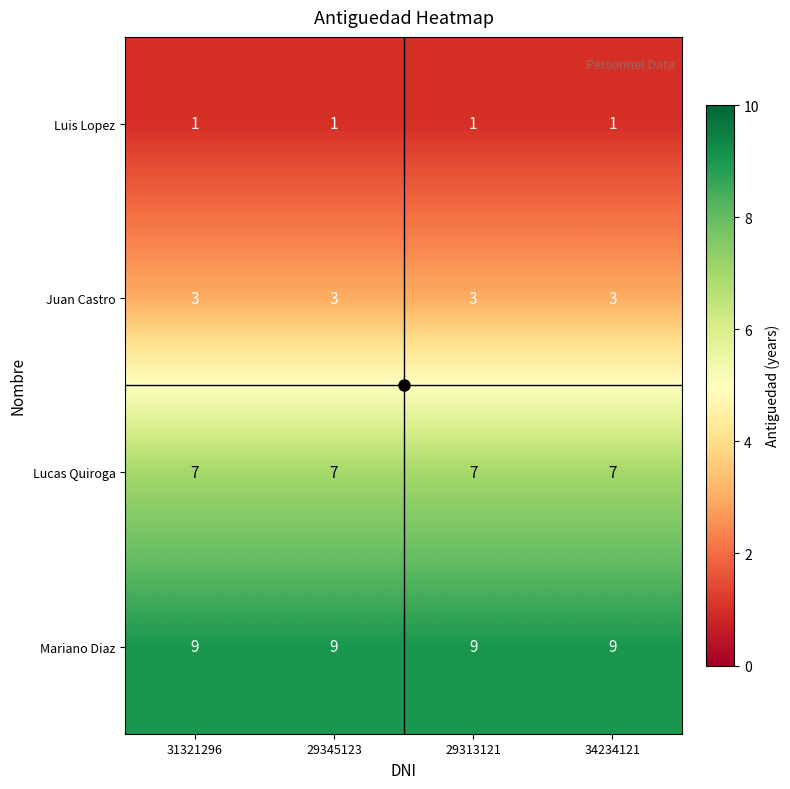

True or false: Juan Castro has a value of 1 at 29345123.

False